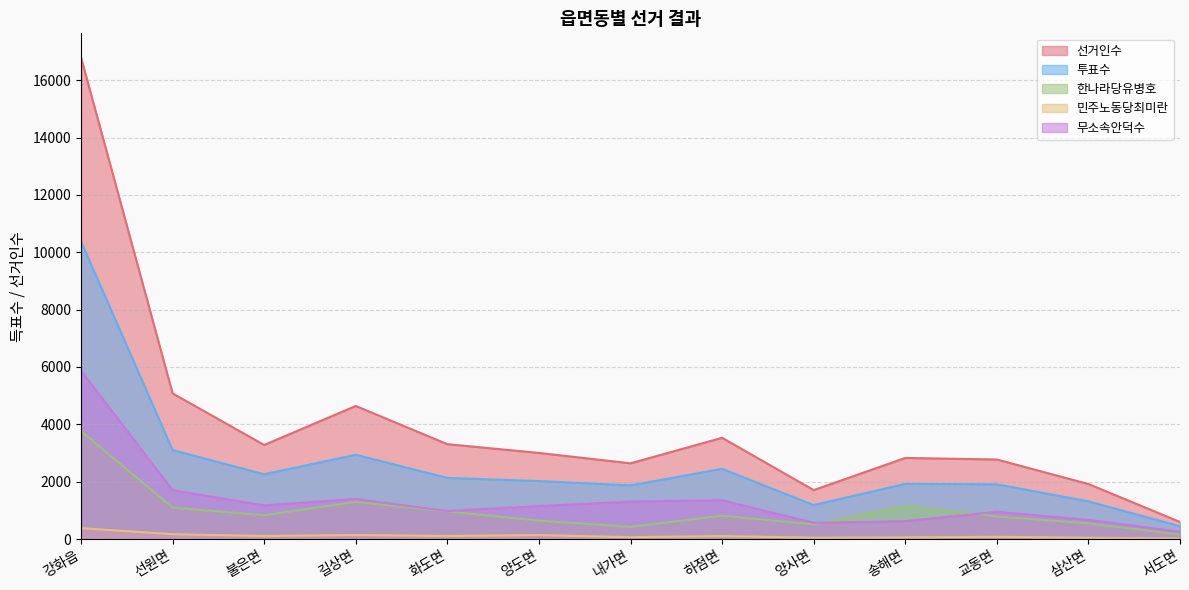

Where is 선거인수 nearest to the value 8694?

선원면